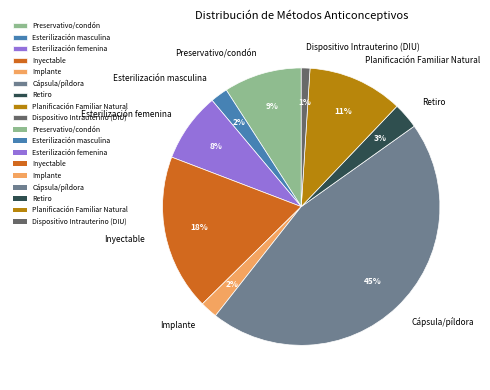

What is the largest slice in the pie chart?

Cápsula/píldora